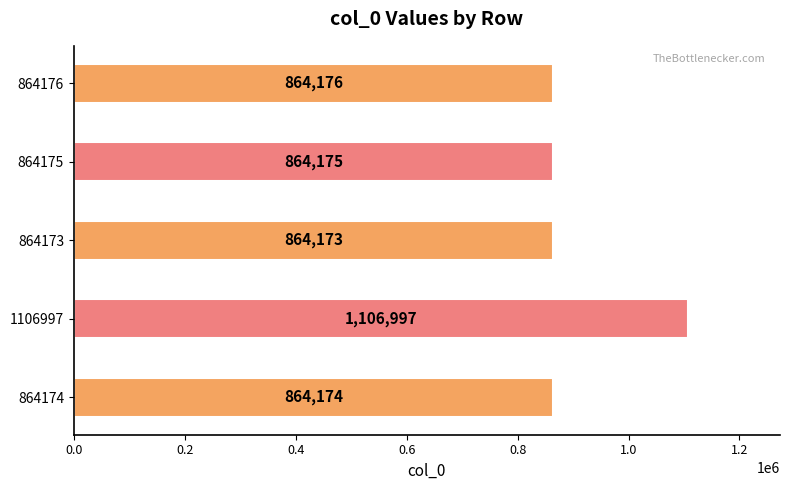

The chart shows a value of 698659 at 1106997. True or false?

False